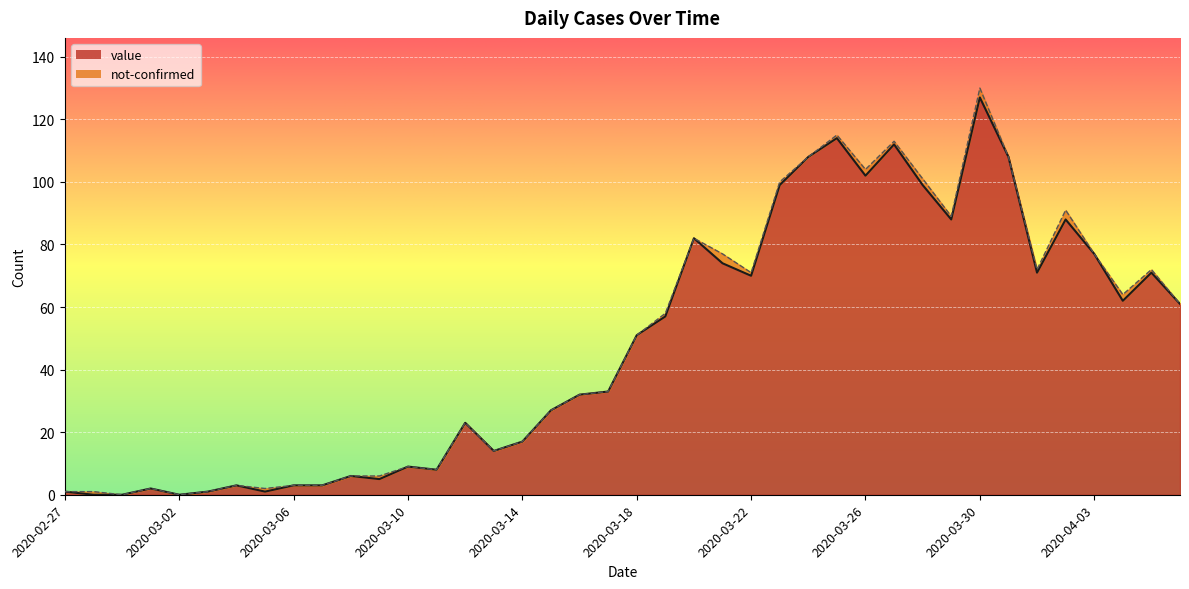

What is the label of the 11th point from the right?

2020-03-27